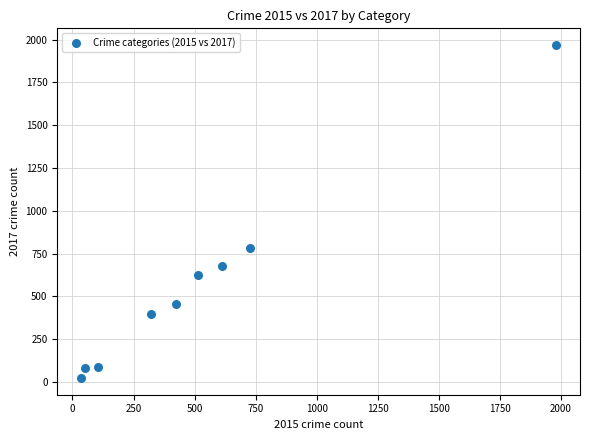

What is the average Y value?

566